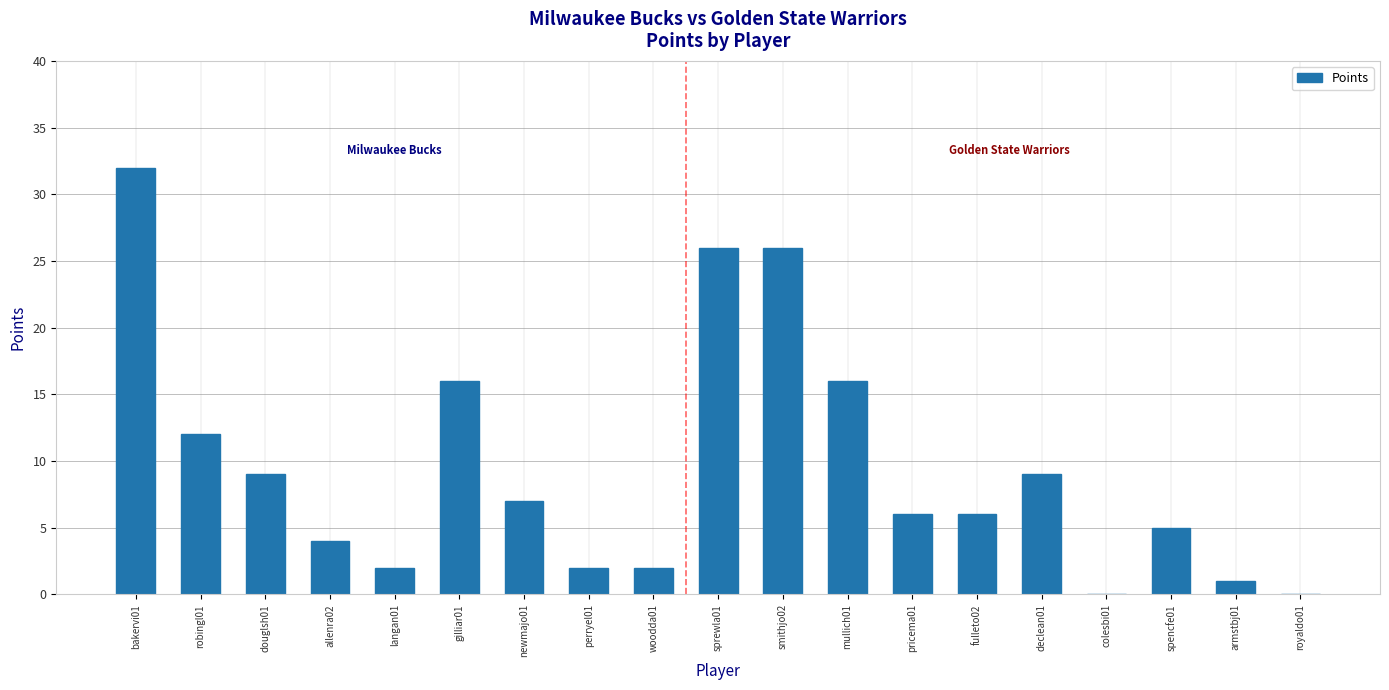

Reading left to right, transcribe all the data shown in this chart.

bakervi01=32	robingl01=12	douglsh01=9	allenra02=4	langan01=2	gilliar01=16	newmajo01=7	perryel01=2	woodda01=2	sprewla01=26	smithjo02=26	mullich01=16	pricema01=6	fulleto02=6	declean01=9	colesbi01=0	spencfe01=5	armstbj01=1	royaldo01=0